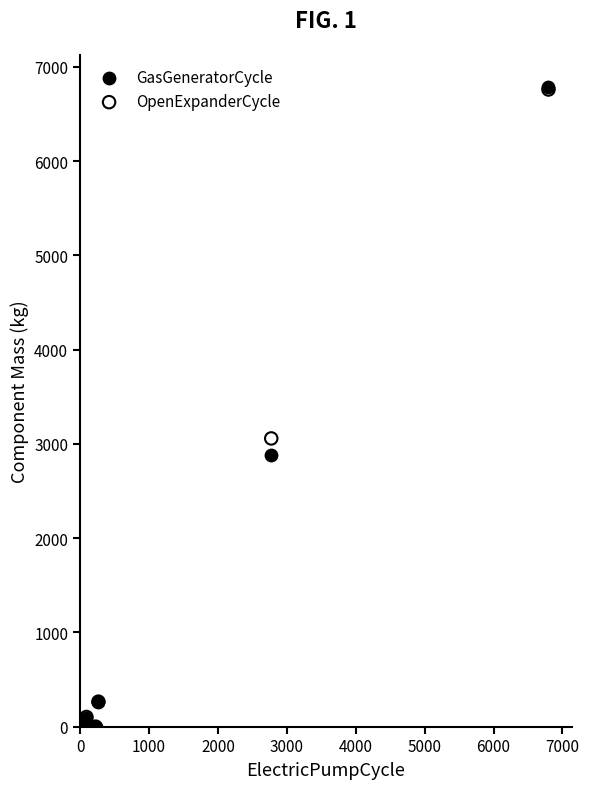

In the OpenExpanderCycle series, what Y value is closest to 3379?

3057.3